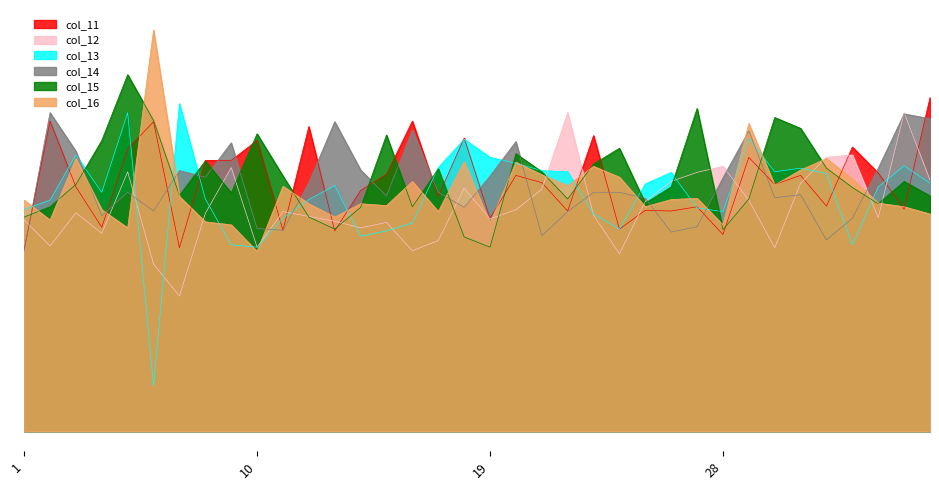

At which category does the chart reach its peak across all series?

6